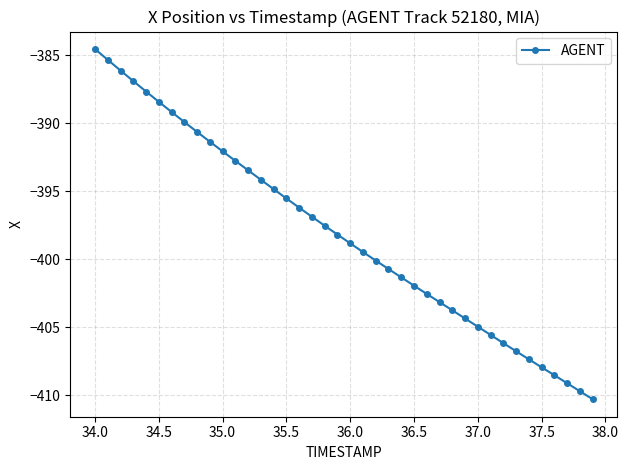

What is the minimum value shown in the chart?

-410.3